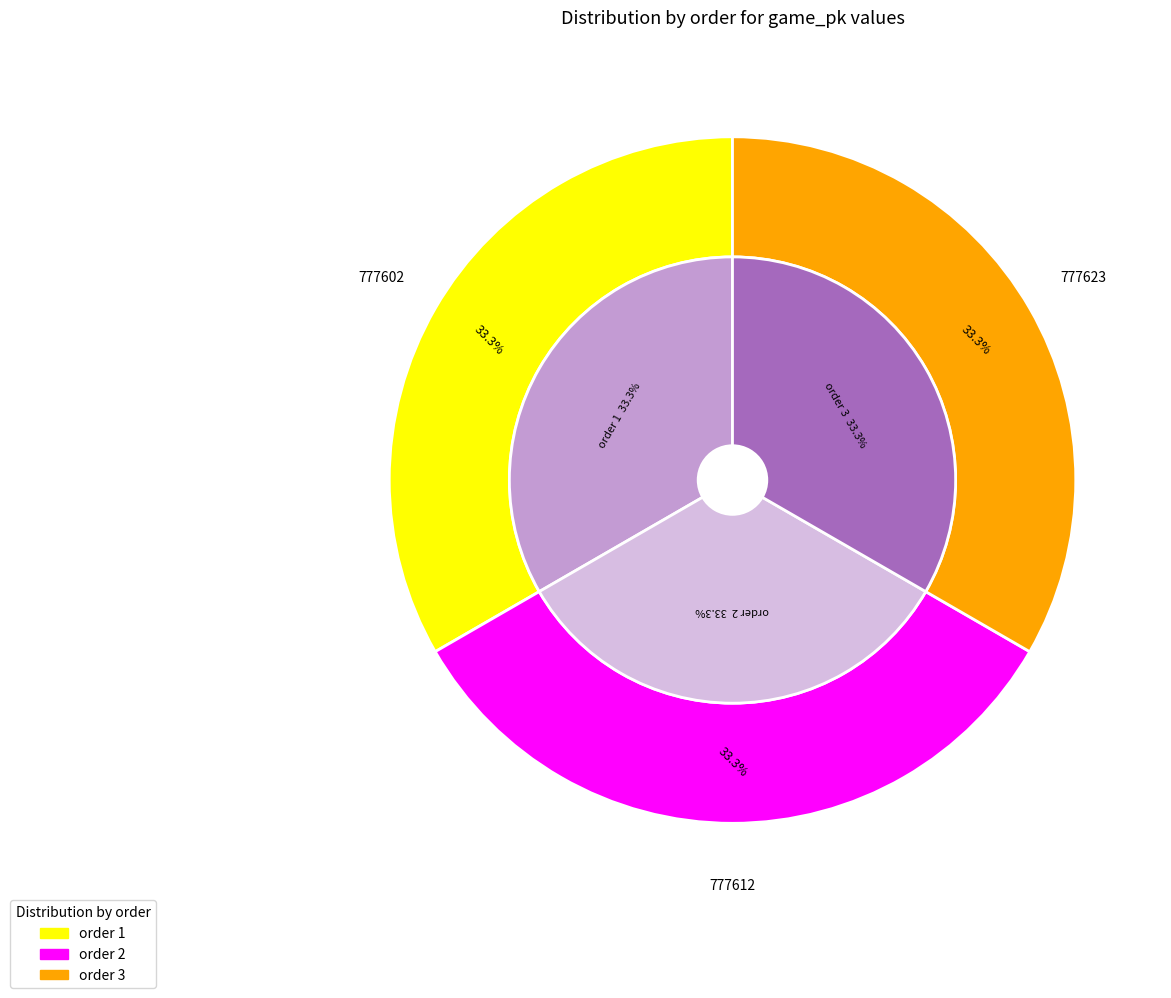

True or false: 1 accounts for 33% of the total.

True